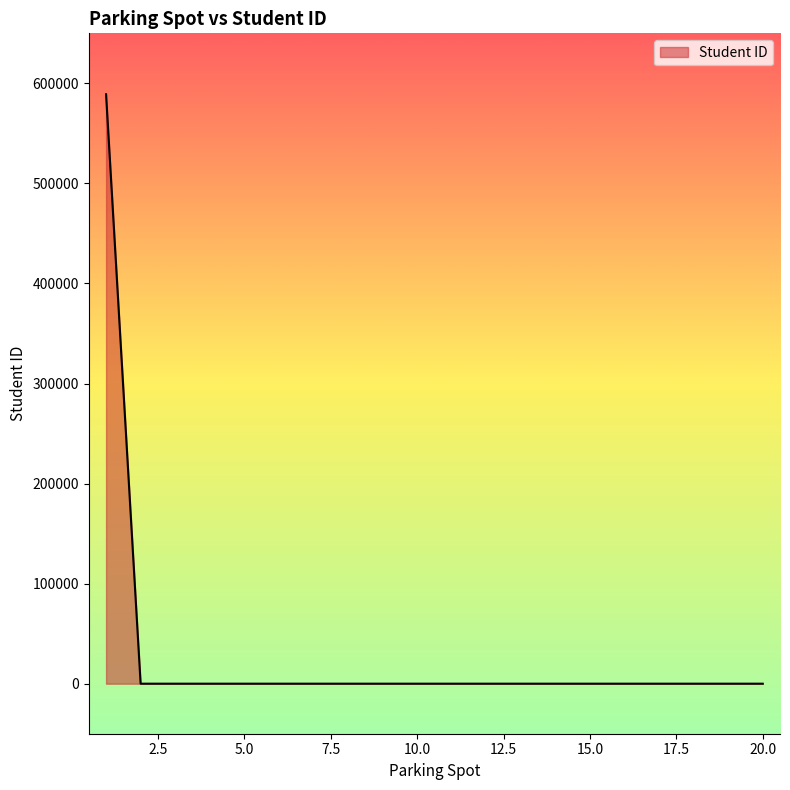

What is the greatest value displayed?

589090